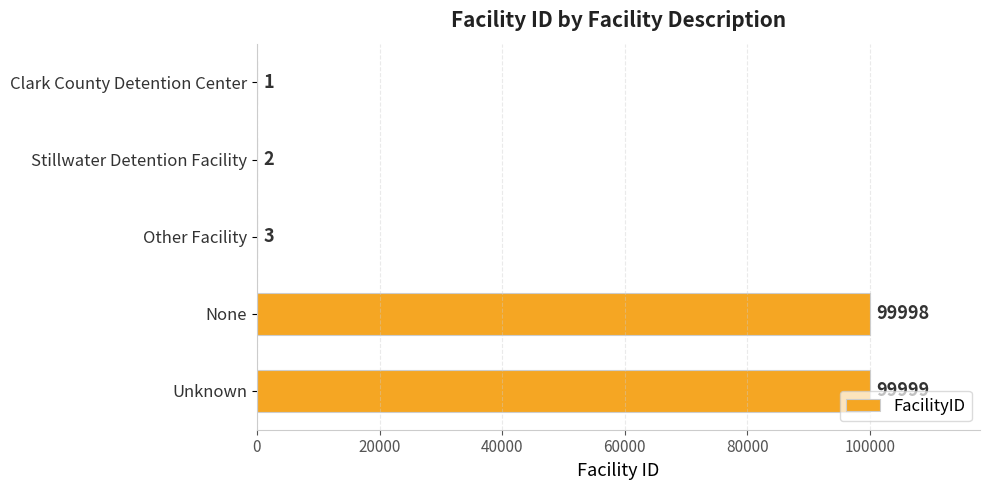

What is the sum of all values?

200003